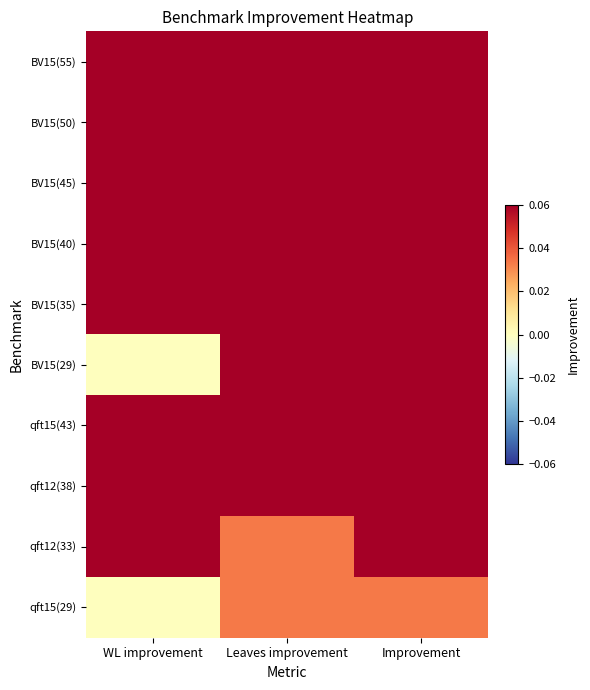

What is the difference between the highest and lowest values at Leaves improvement?

0.1